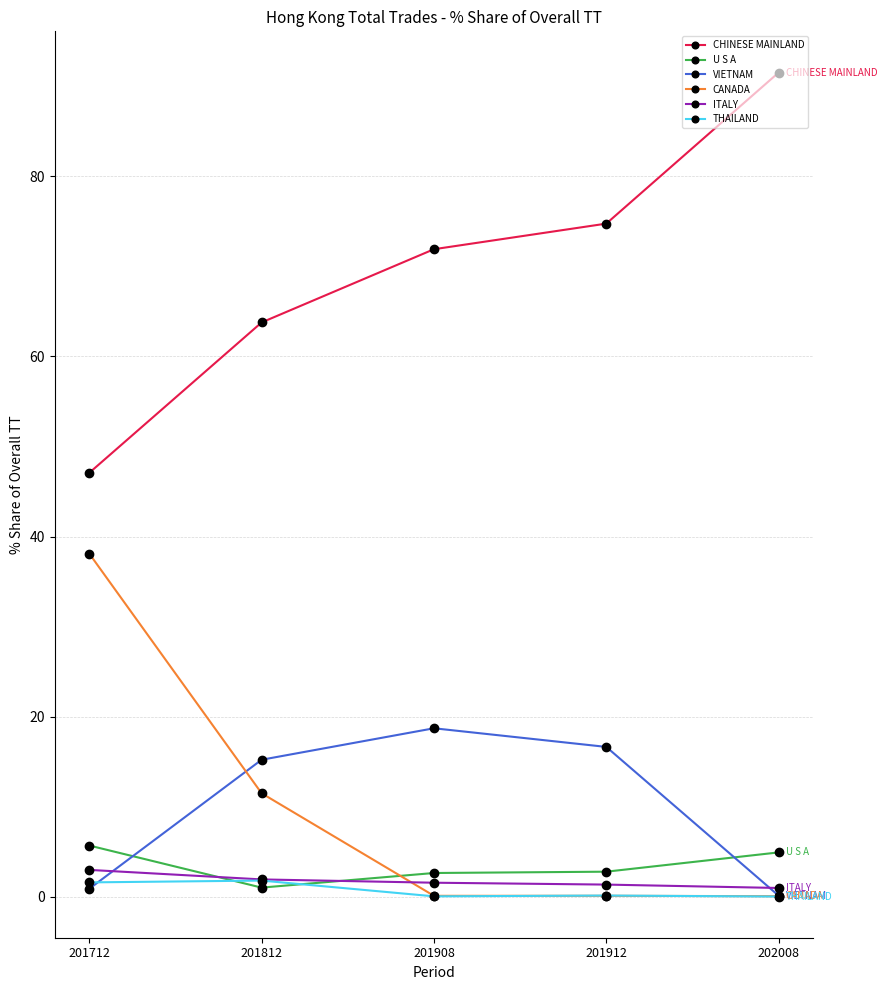

Between 201812 and 201908, which series saw the biggest shift?

CANADA